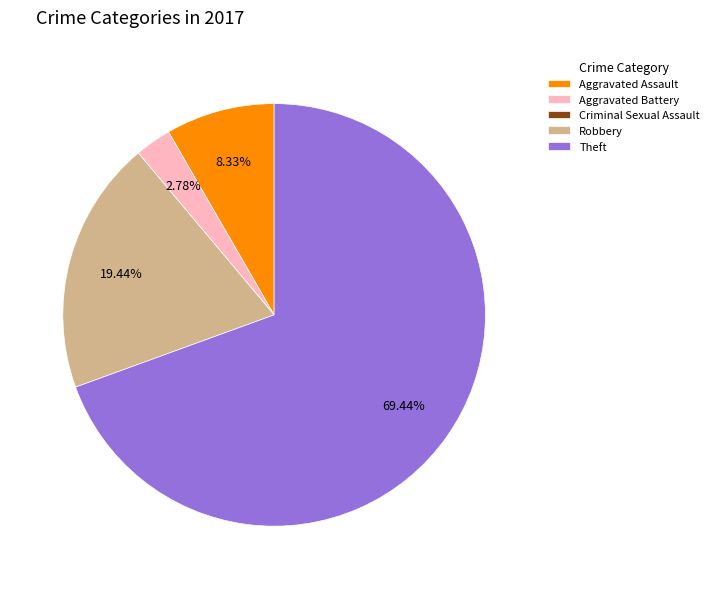

What portion of the pie excludes Aggravated Assault?

91.7%